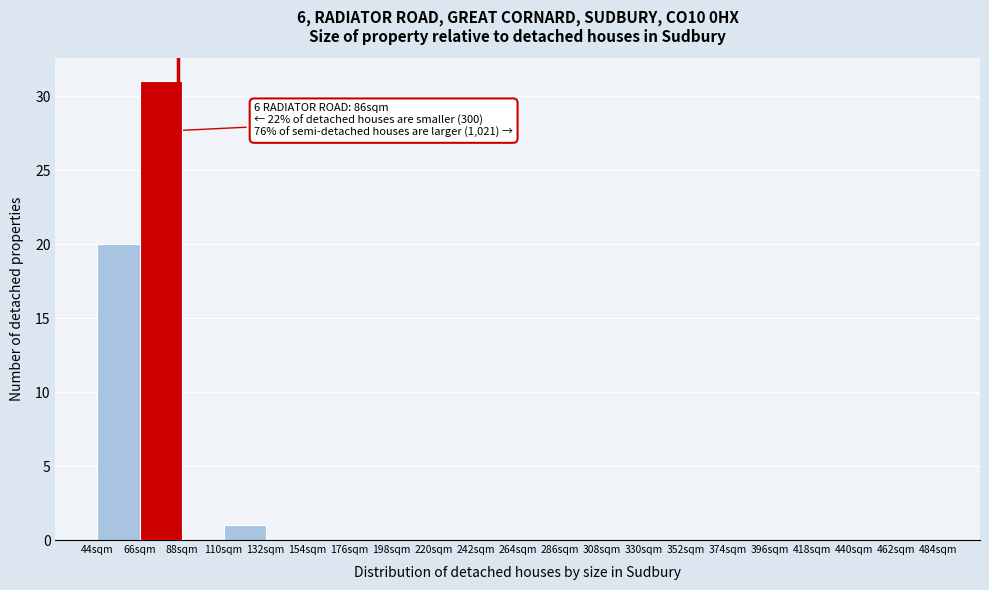

Over which range of the x-axis is the bar tallest?

66 to 88